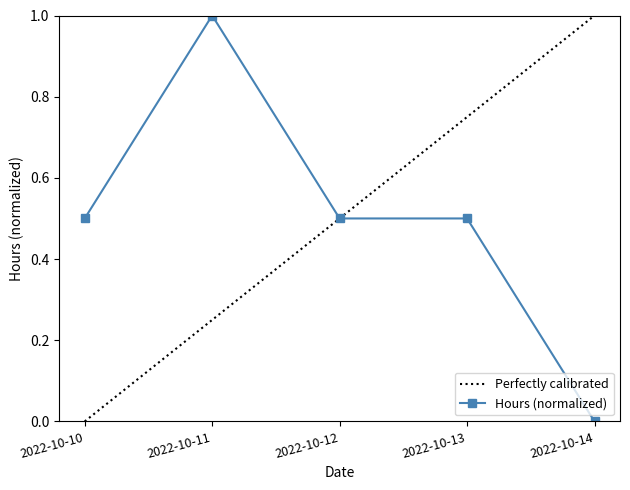

Rank the categories by value from lowest to highest.

2022-10-14, 2022-10-10, 2022-10-12, 2022-10-13, 2022-10-11